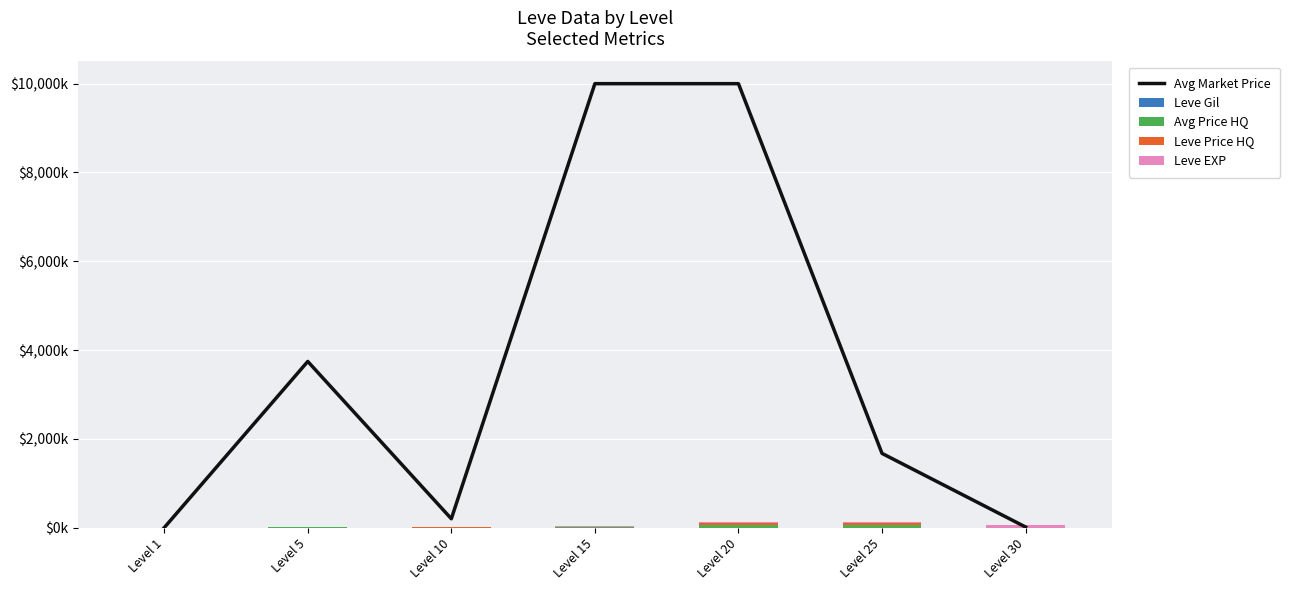

What is the difference between the Avg Price HQ values at Level 20 and Level 5?

40.0